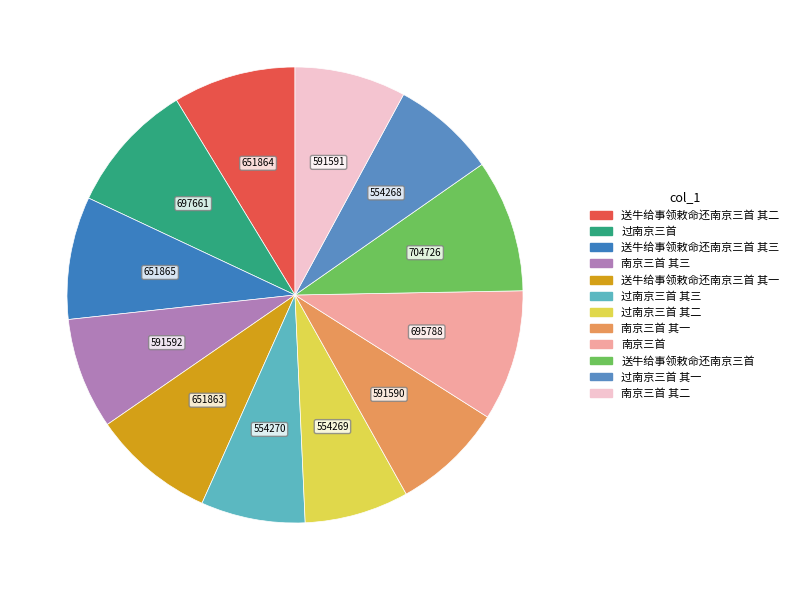

Count the number of slices in the pie.

12